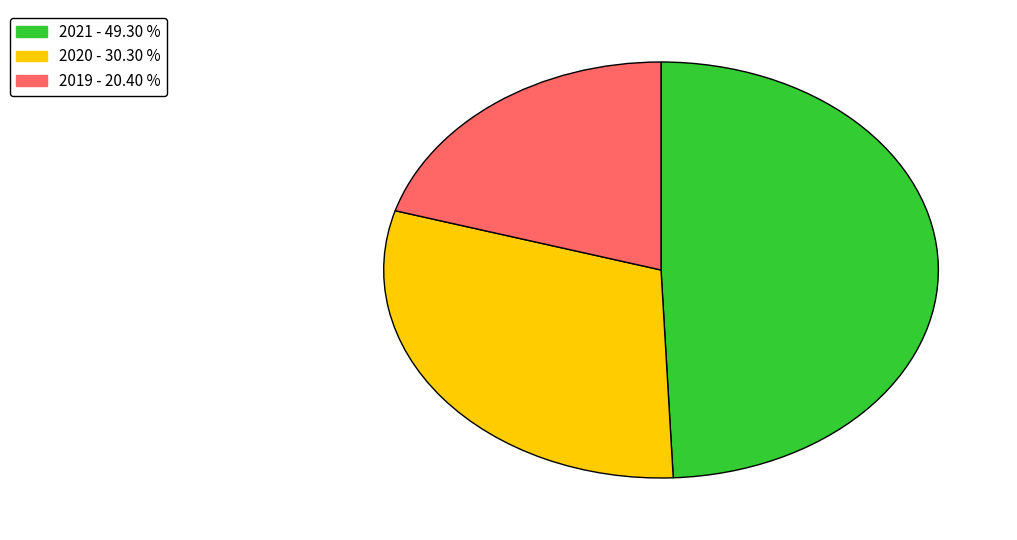

How many segments does this pie chart have?

3